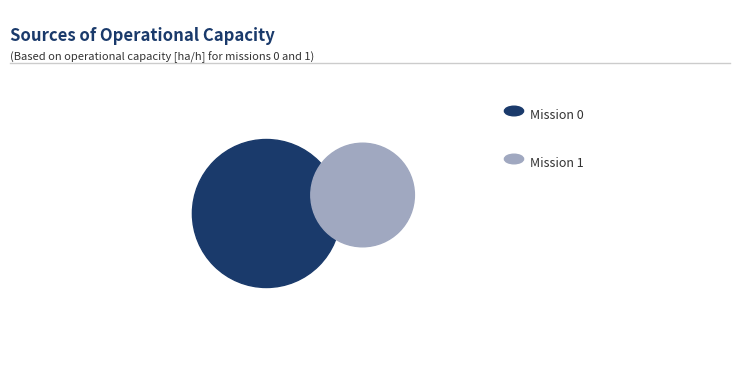

Combined, do 0 and 1 account for over 50%?

Yes